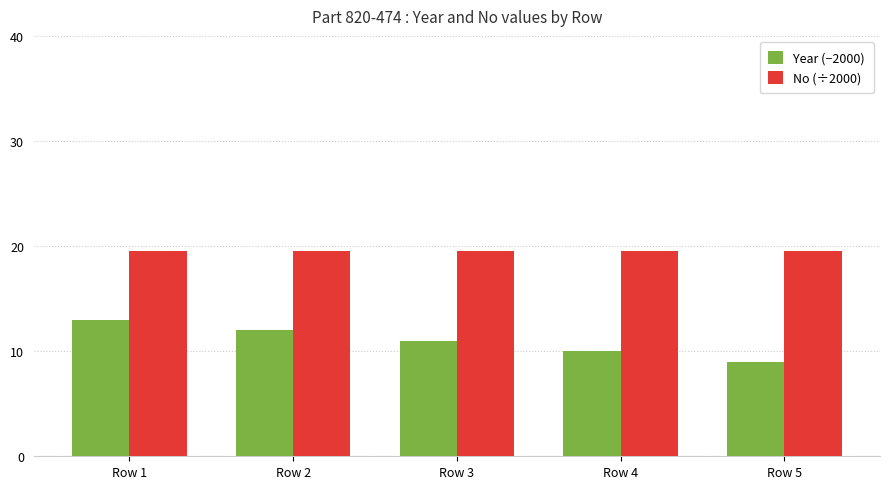

Which category has the lowest value in the Year (−2000) series?

Row 5